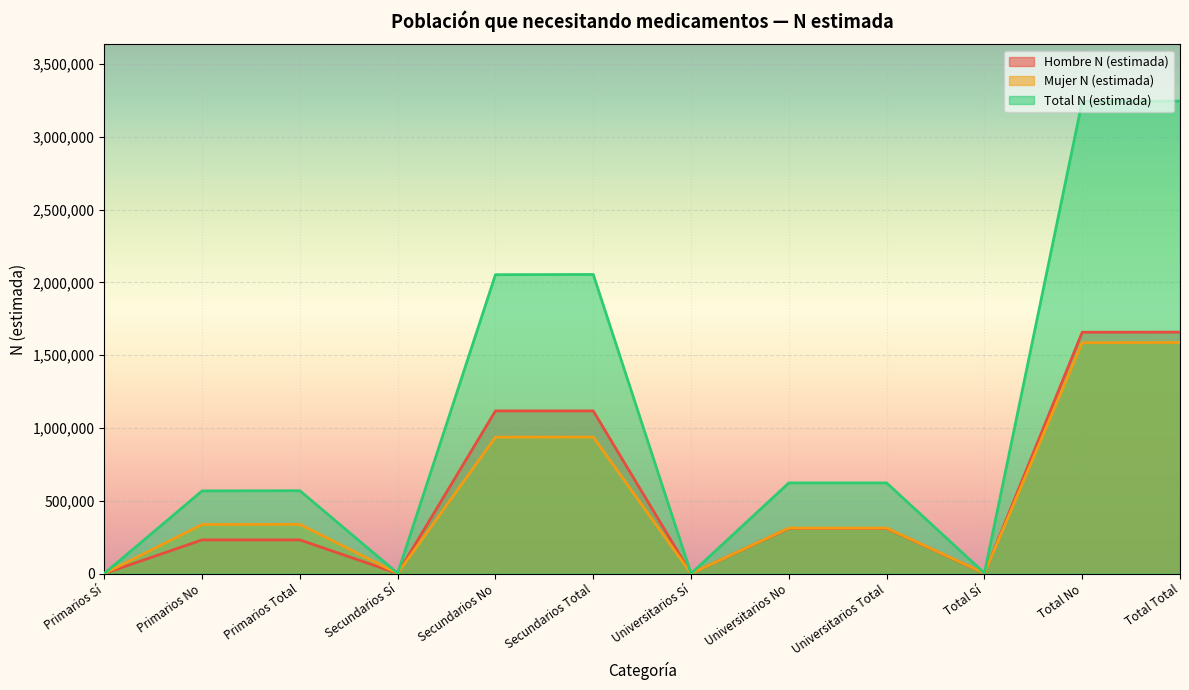

Which series has the largest total across all categories?

Total N (estimada)